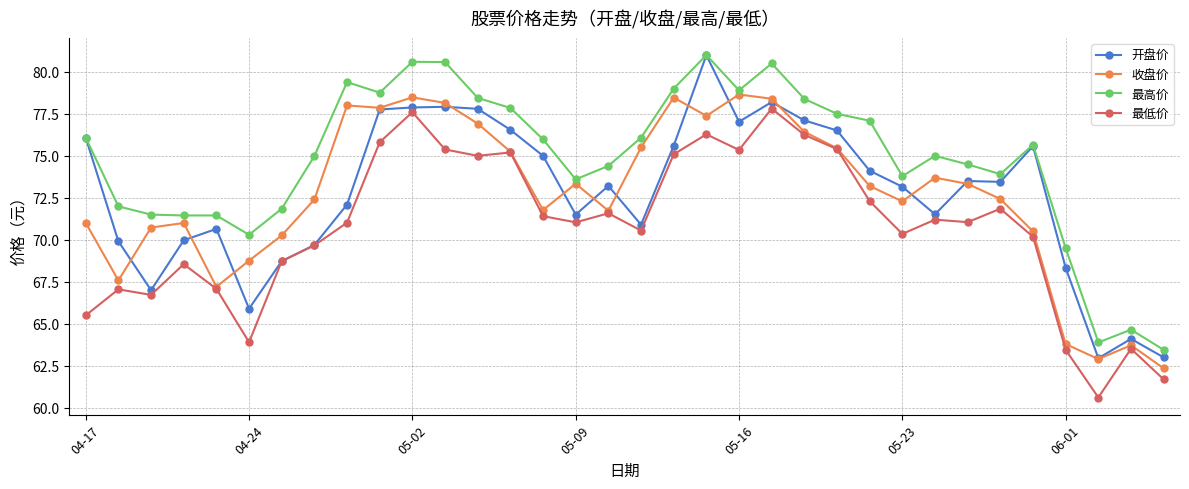

True or false: 最高价 and 最低价 intersect in this chart.

False